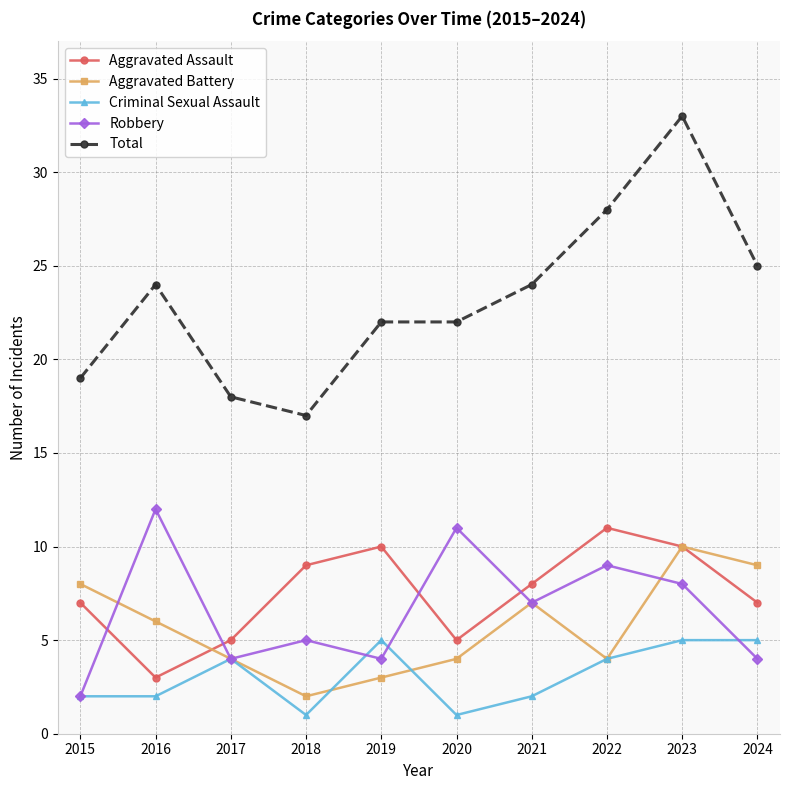

Is it true that Aggravated Assault equals 7 at 2023?

False